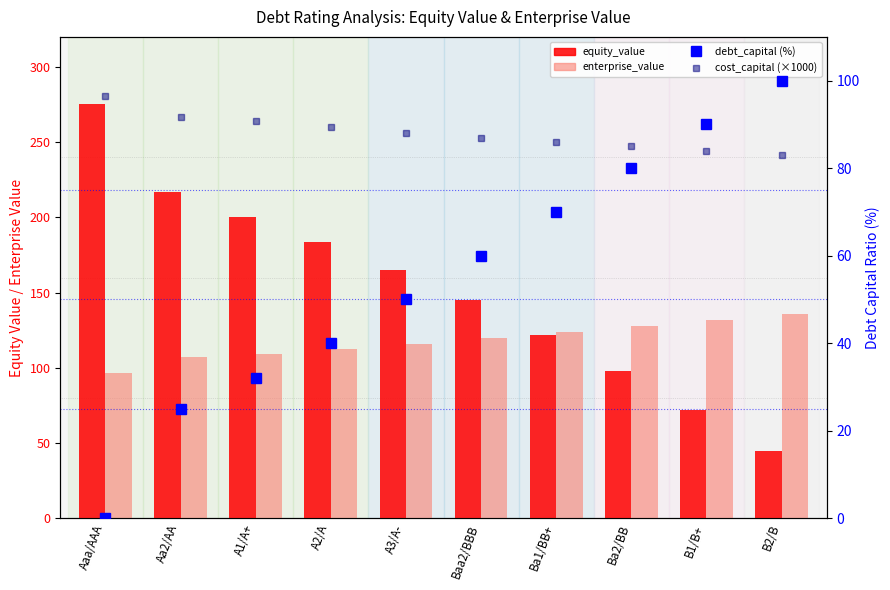

What is the average value of the equity_value series?

152.3